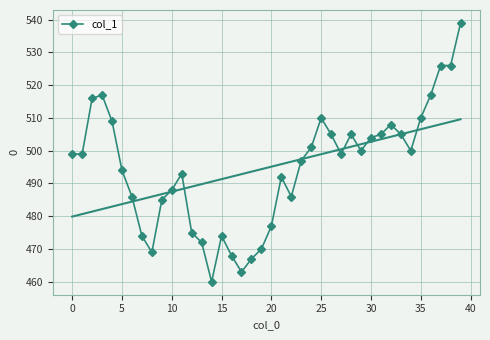

Which category has the lowest value across all series?

14